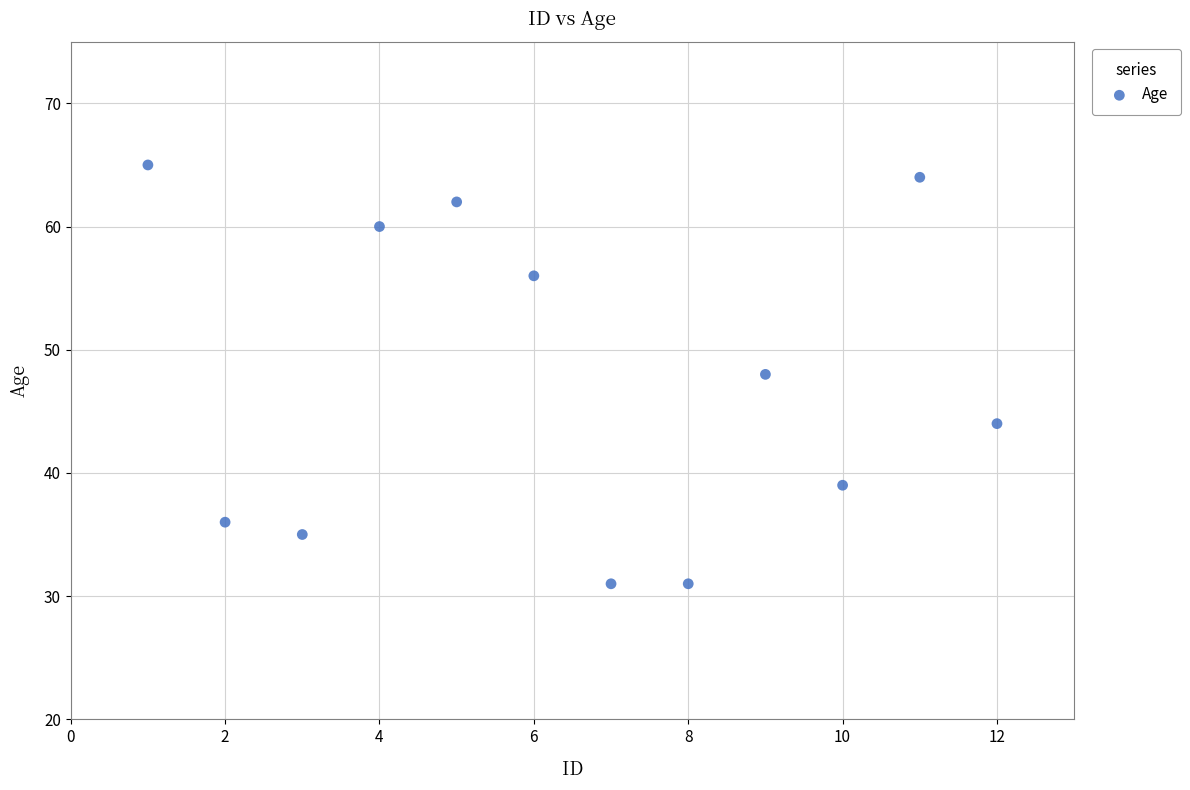

What is the average Y value?

48